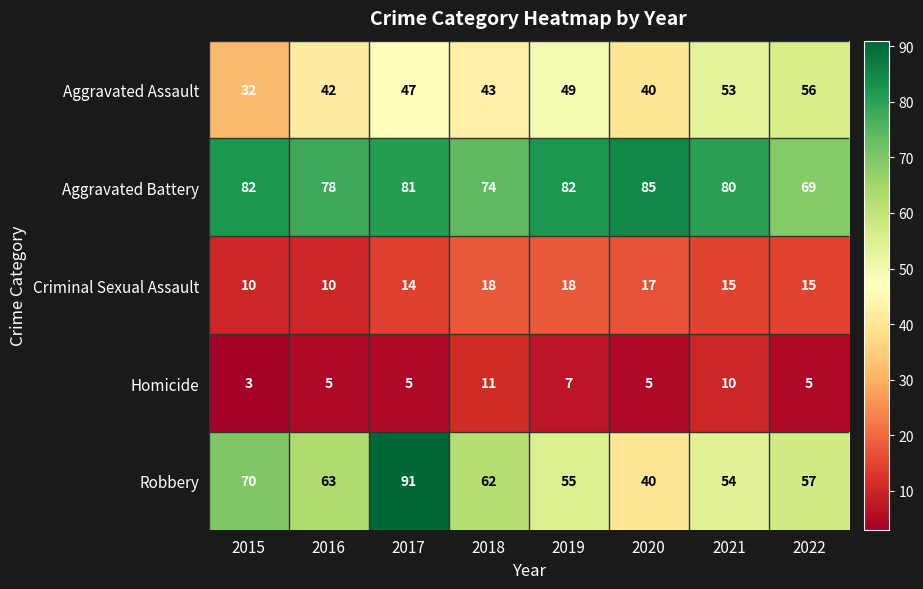

At how many categories does at least one series exceed 51?

8